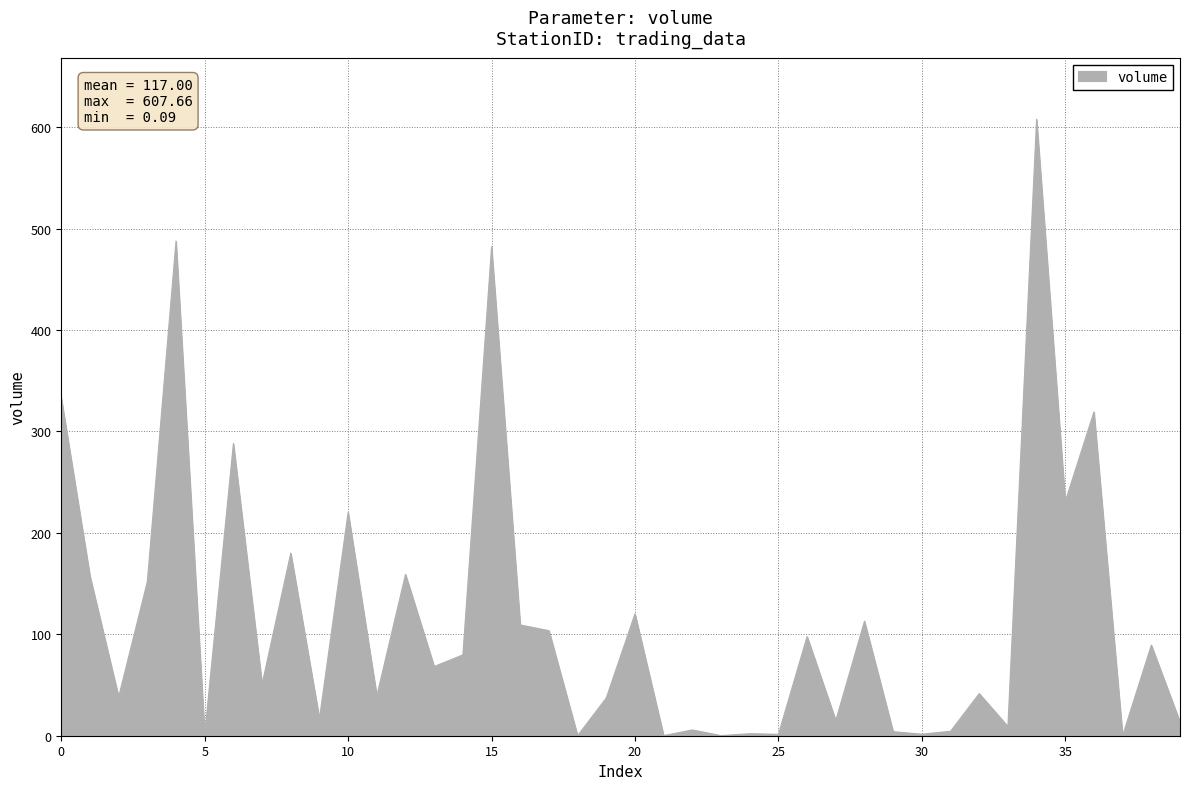

What is the maximum value shown in the chart?

607.7